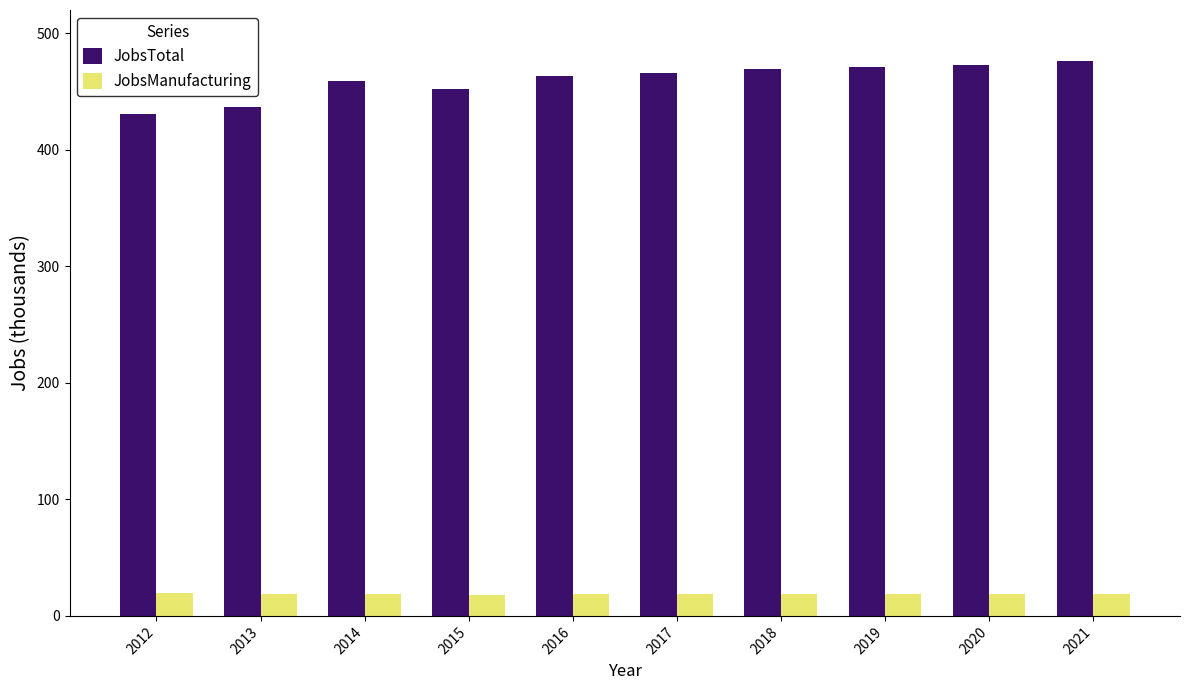

Is it true that JobsTotal equals 469 at 2018?

True